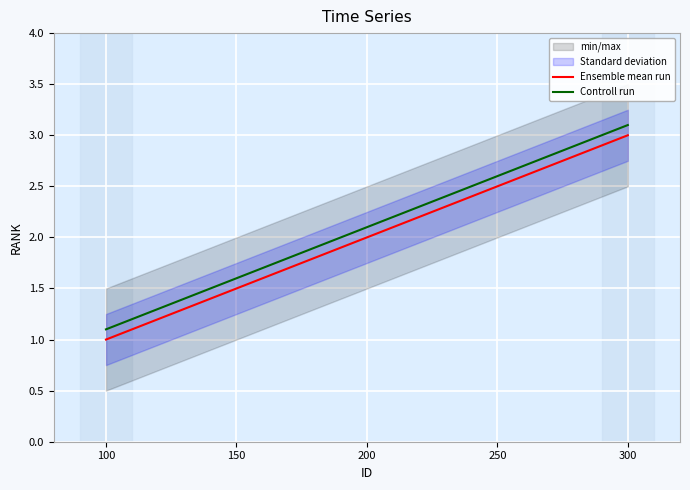

Which category has the lowest value in the Ensemble mean run series?

100